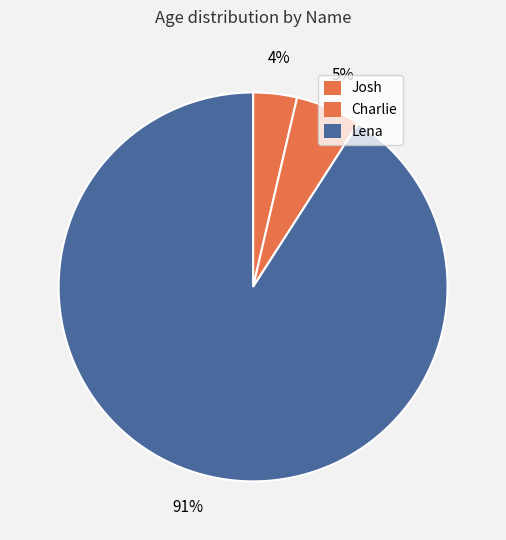

Count the number of slices in the pie.

3